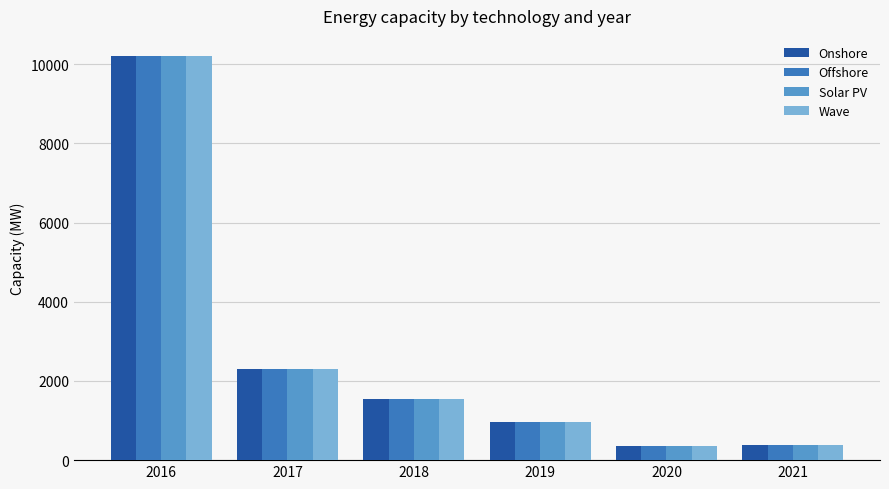

What are all the series names shown in the legend?

Onshore, Offshore, Solar PV, Wave